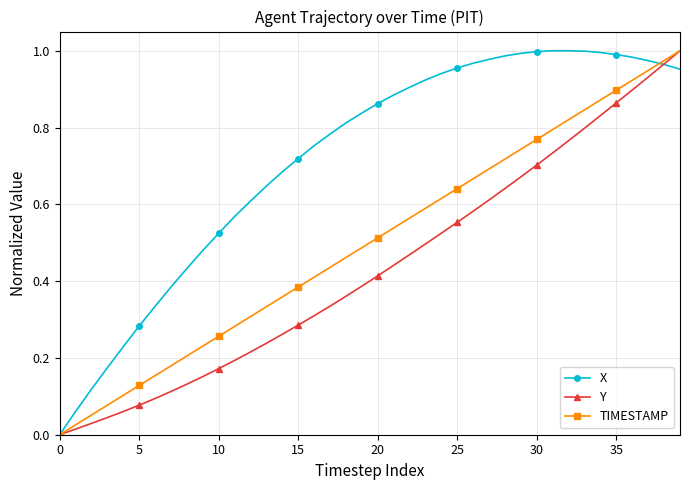

After their last crossing, which series has the higher values: Y or X?

Y